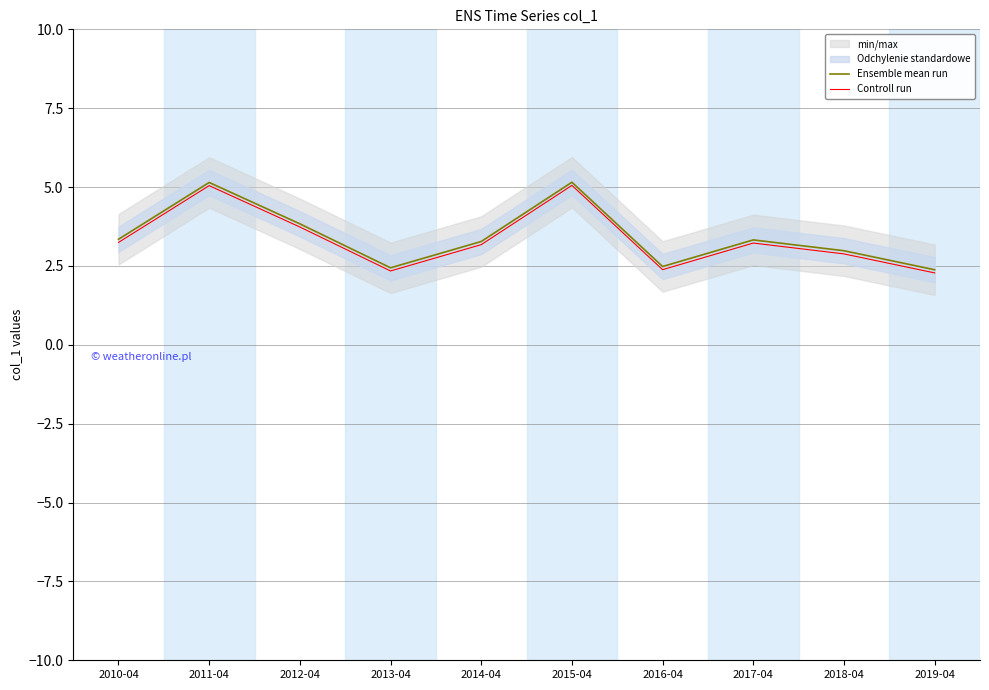

Rank the series by their average value, from highest to lowest.

Ensemble mean run, Controll run